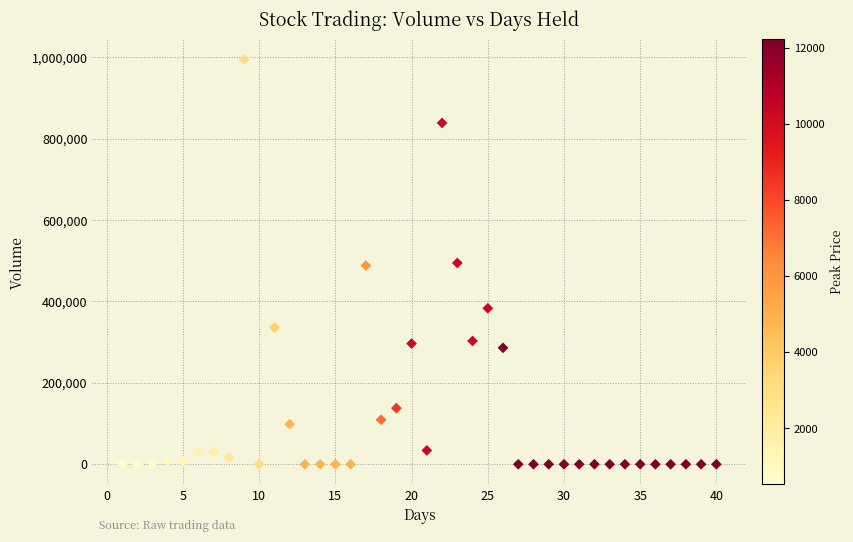

What is the range of X values (max minus min)?

39